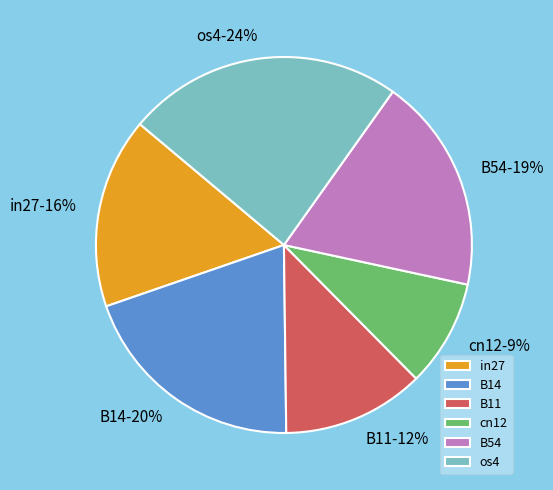

Which has a higher value, B14 or cn12?

B14